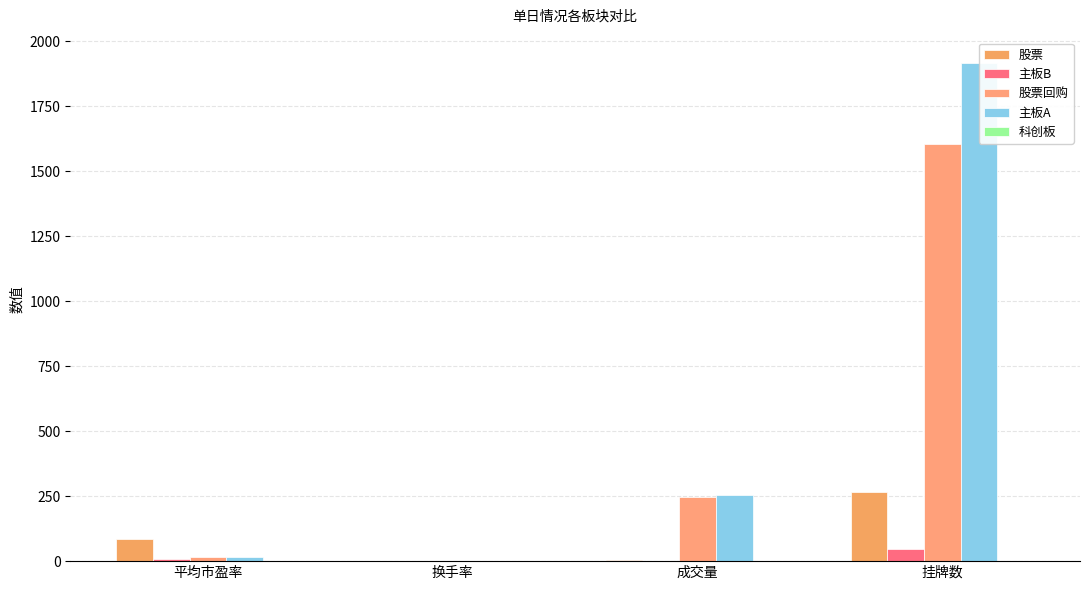

The value of 股票 at 挂牌数 is 391.3. True or false?

False